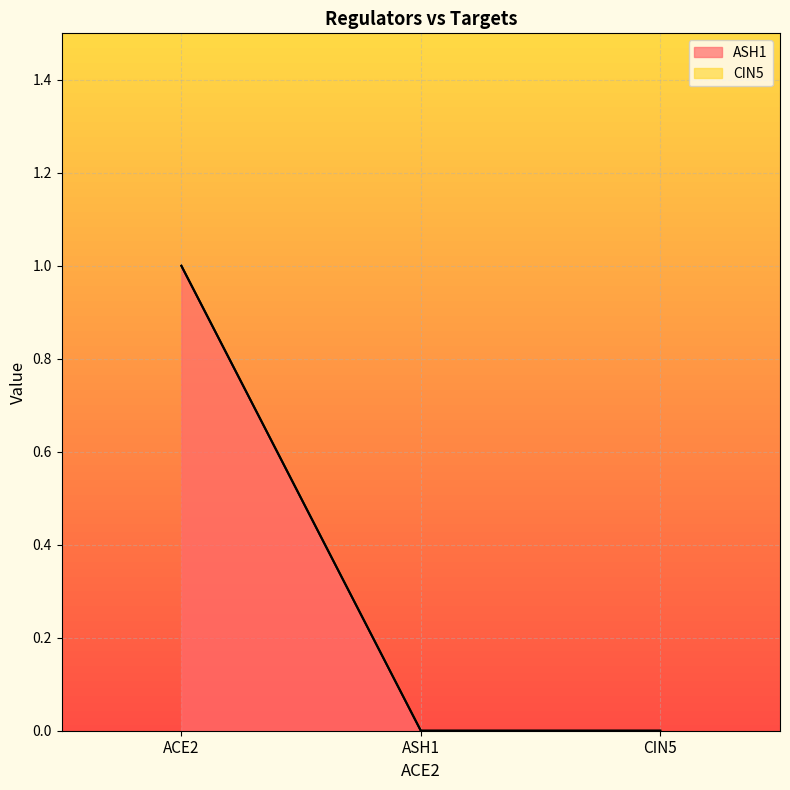

What is the change in value from ACE2 to CIN5?

-1